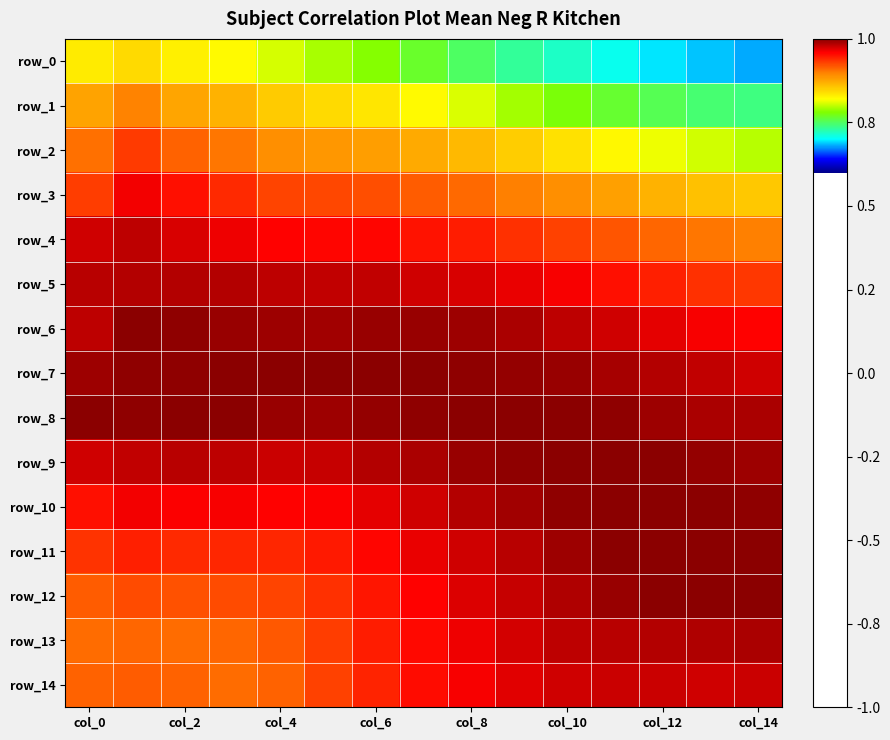

Which label corresponds to the smallest value in the chart?

col_14